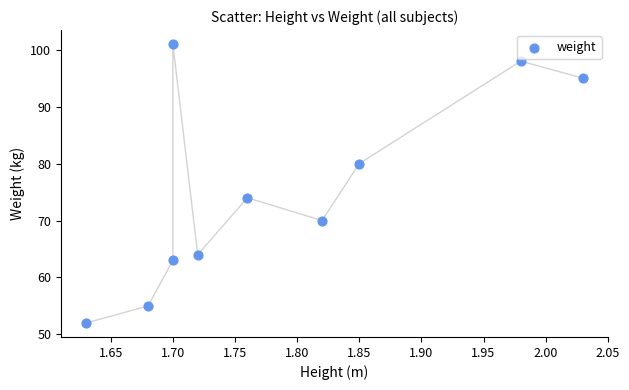

What Y value in the scatter plot is closest to 76?

74